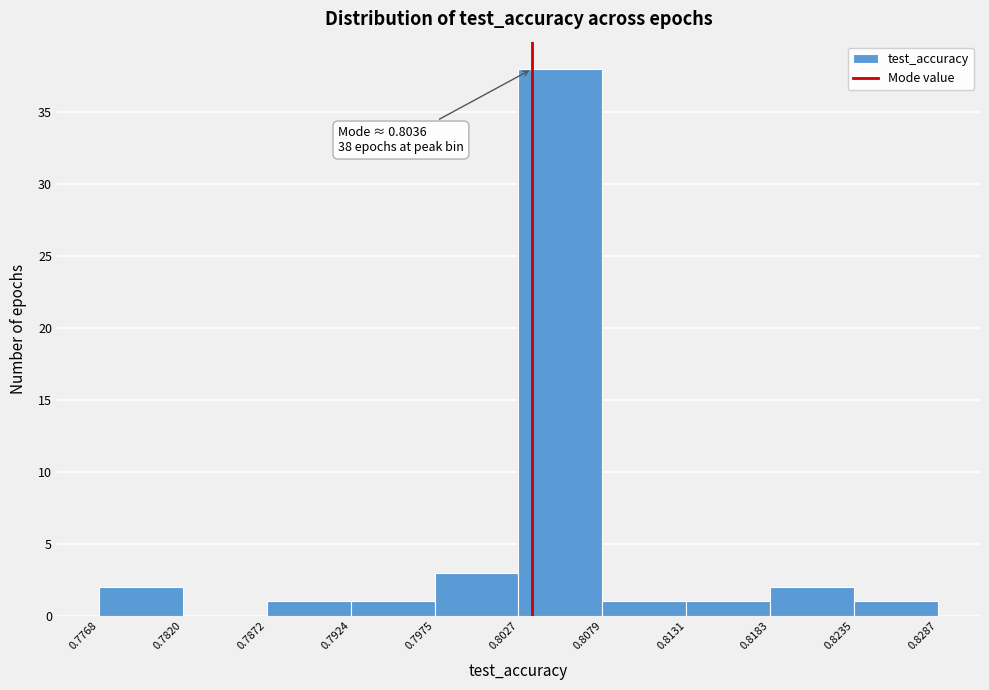

Which range on the x-axis has the tallest bar?

0.8027 to 0.8079